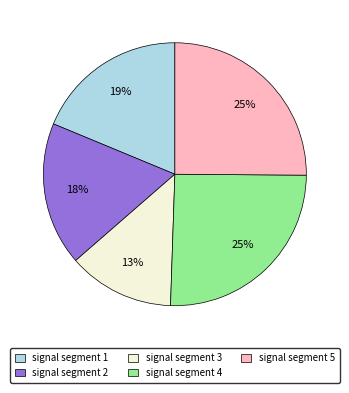

Does signal segment 4 account for over 50% of the chart?

No